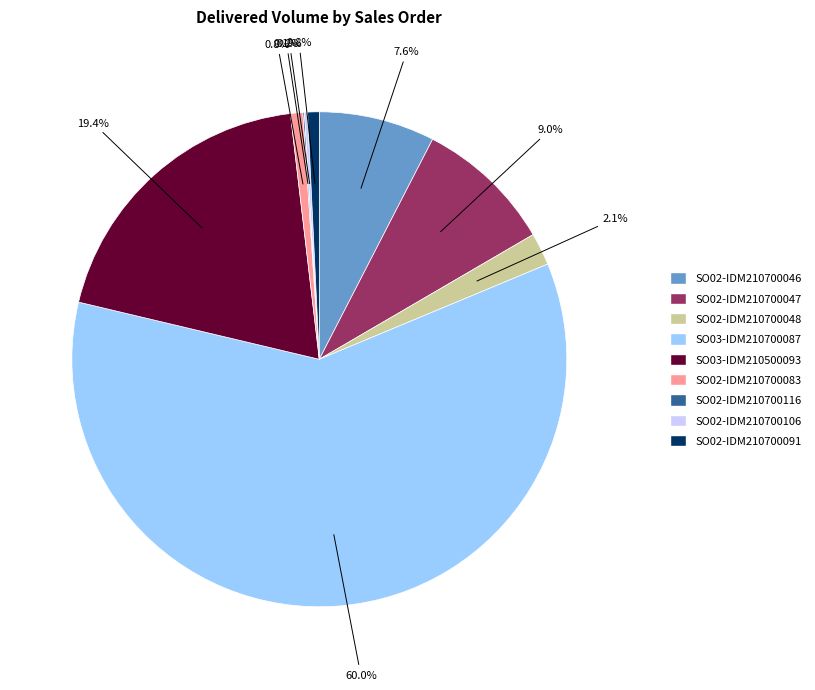

How much of the chart is everything except SO02-IDM210700047?

91.0%